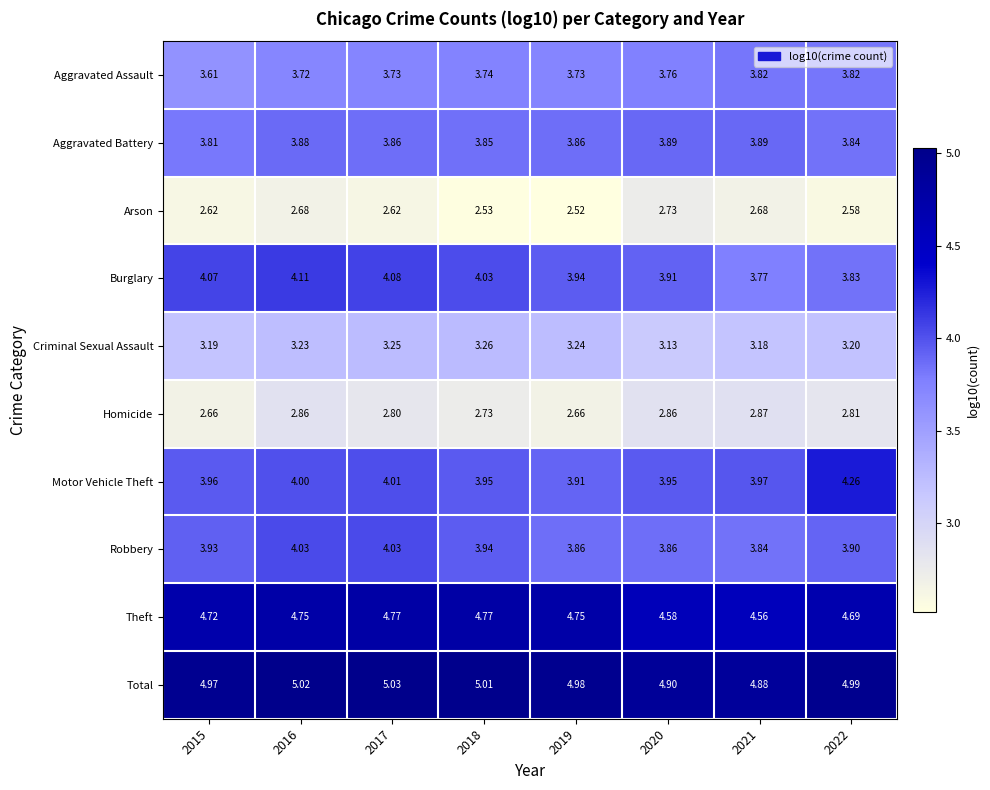

Which series has the largest total across all categories?

Total